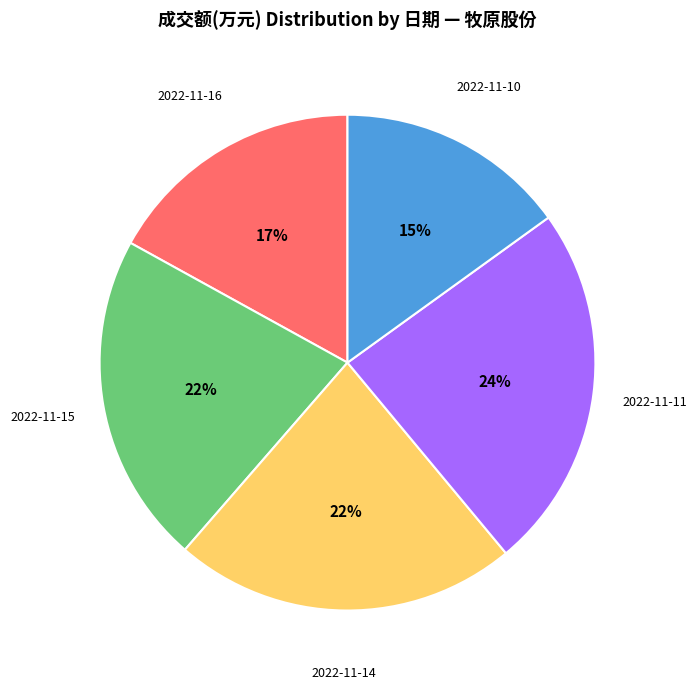

To the nearest percent, what is the difference between the largest and smallest slice percentages?

9%